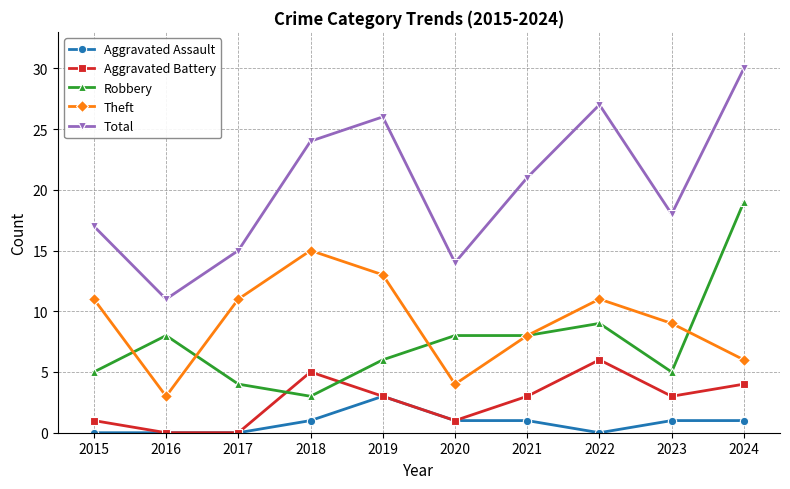

List the series in order of their peak value, highest first.

Total, Robbery, Theft, Aggravated Battery, Aggravated Assault